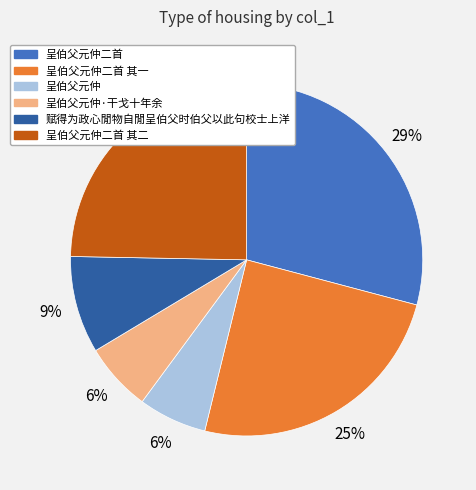

Which slice is the largest?

呈伯父元仲二首